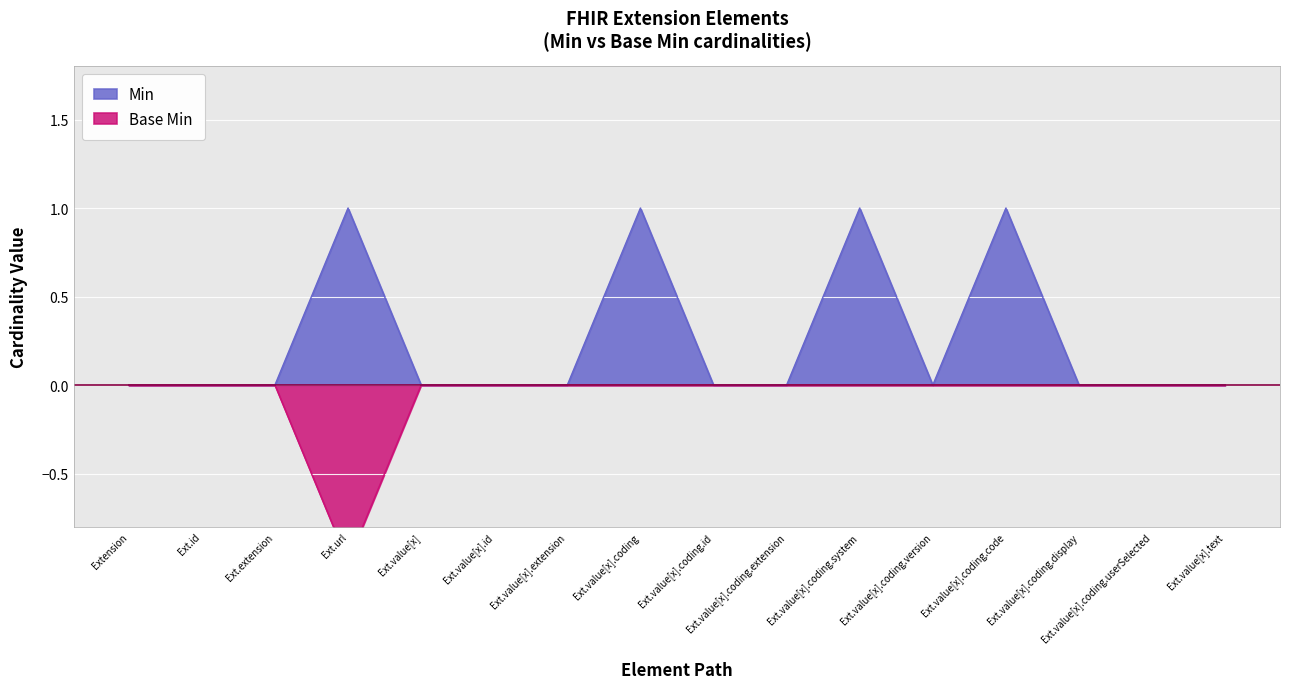

What is the sum of all Base Min values?

-1